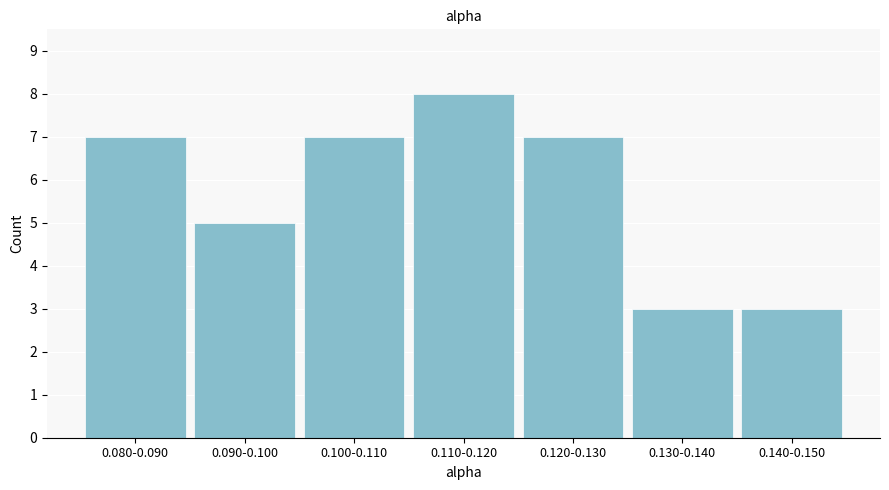

Reading right to left, list all the values displayed in this chart.

0.140-0.150=3	0.130-0.140=3	0.120-0.130=7	0.110-0.120=8	0.100-0.110=7	0.090-0.100=5	0.080-0.090=7